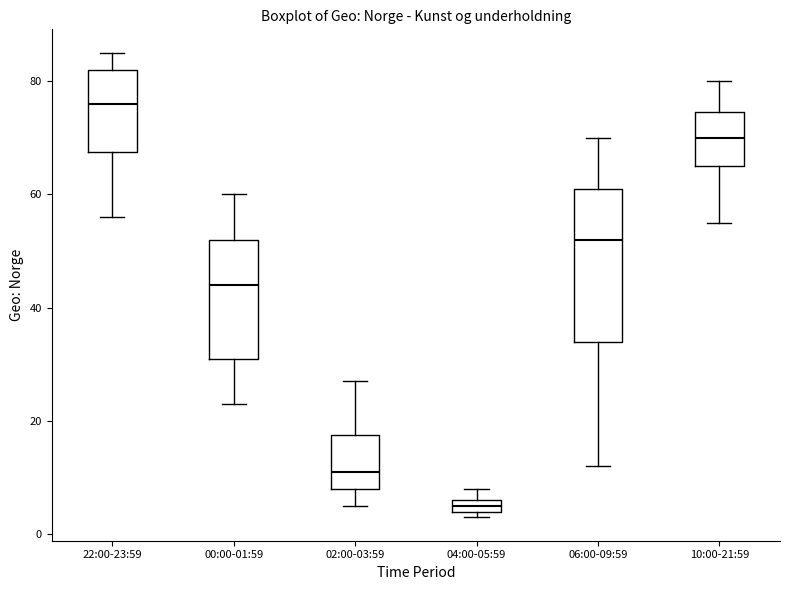

Comparing the boxes themselves (not the whiskers), which one is the tallest?

06:00-09:59